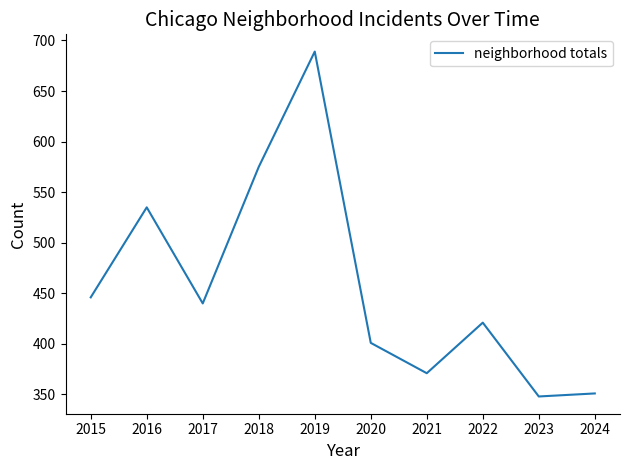

Is it true that the value at 2018 is 575?

True